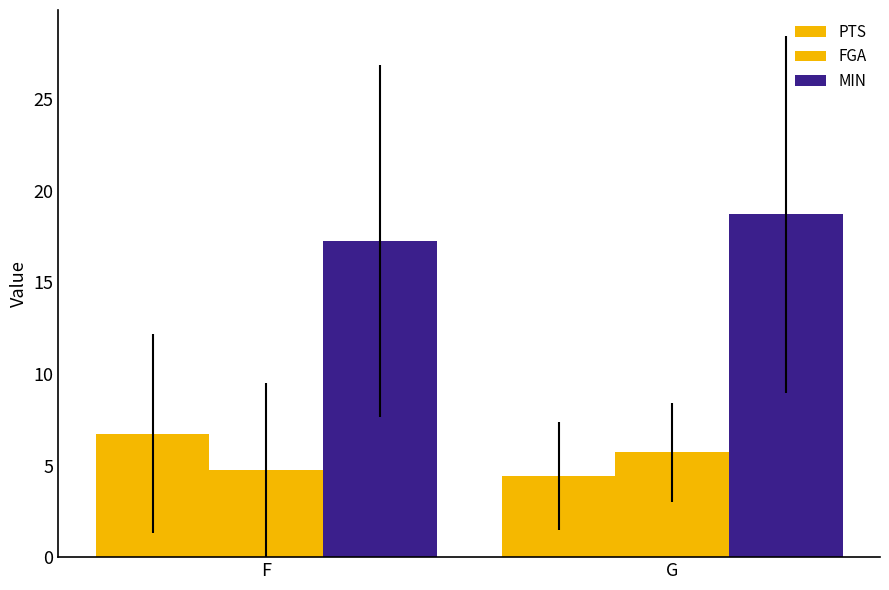

What is the greatest value displayed?

18.7